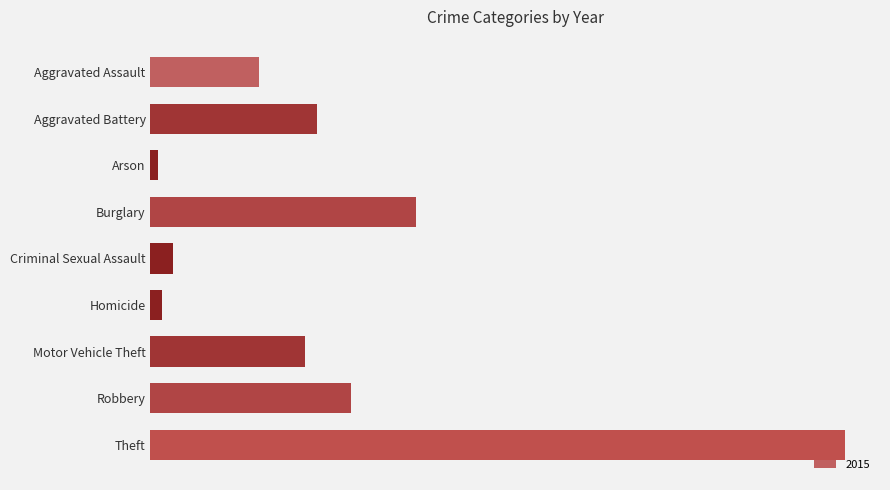

Does the chart contain any negative values?

No